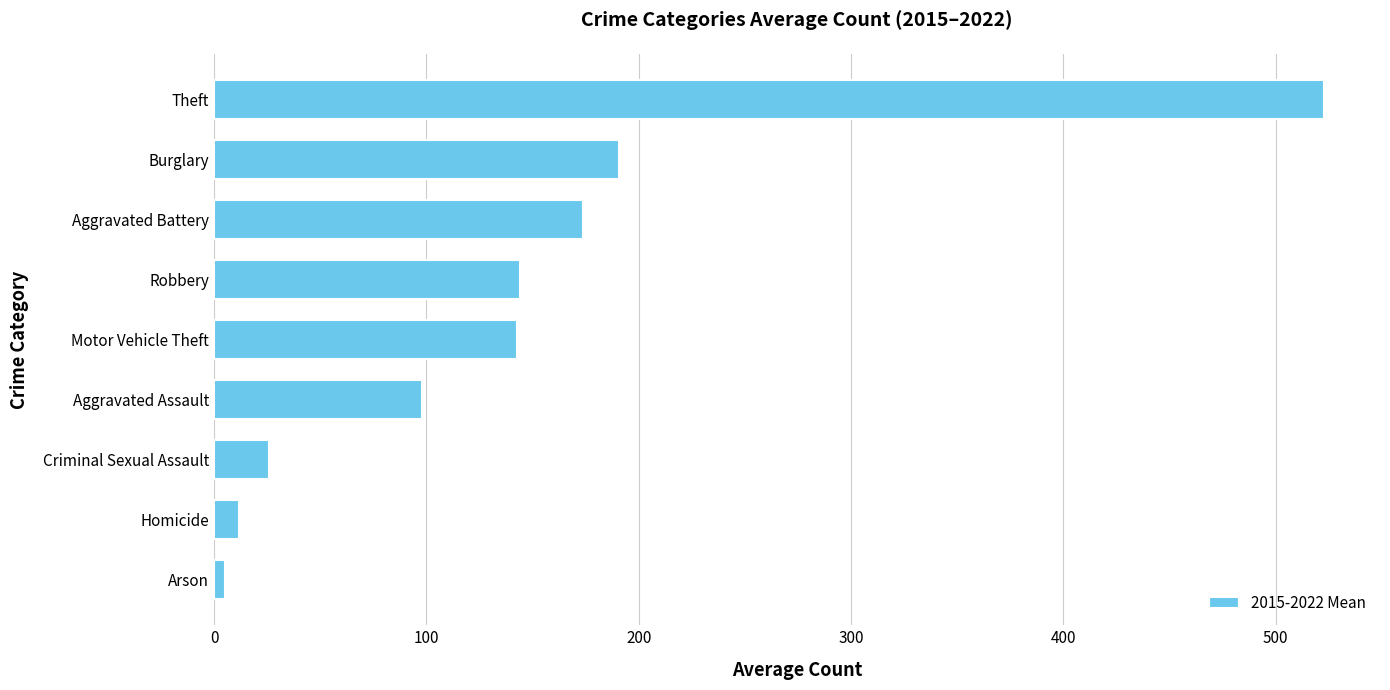

At which label is the value closest to 264?

Burglary